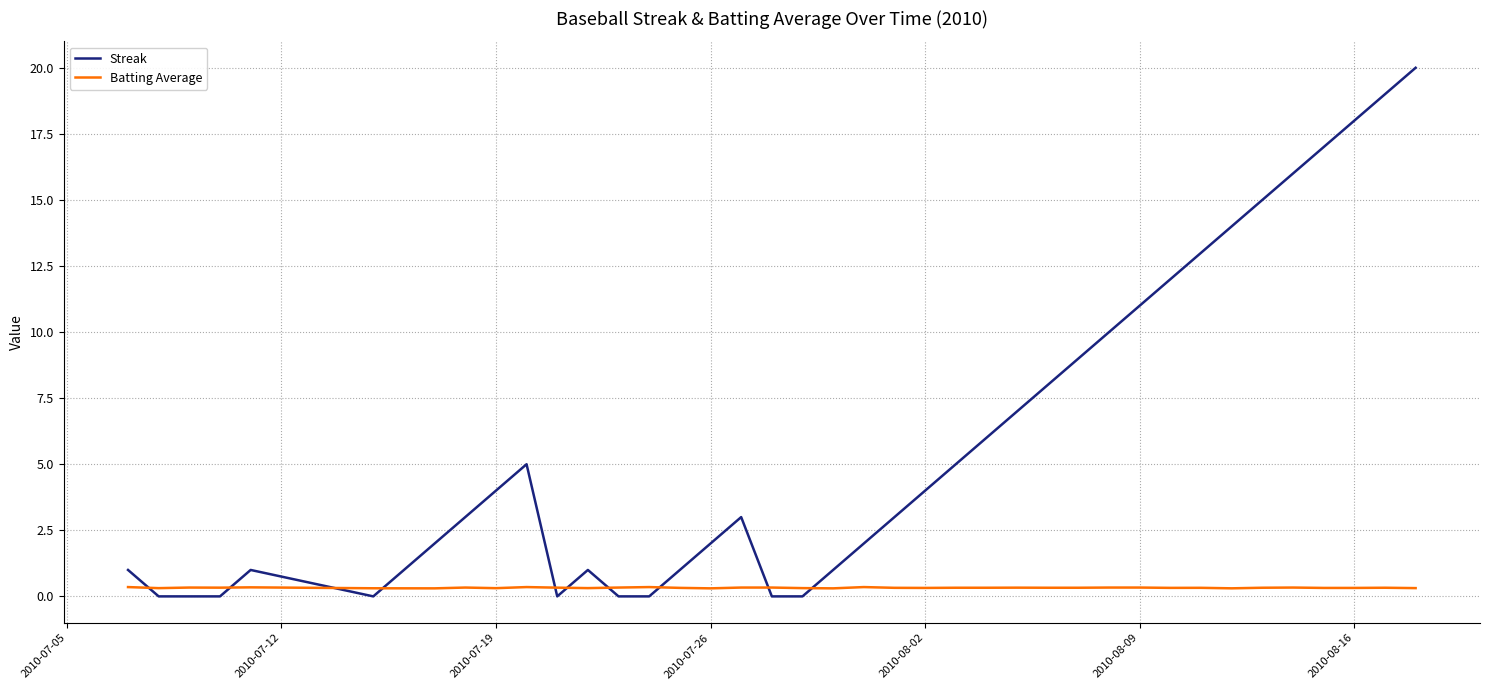

List the series in order of their peak value, highest first.

Streak, Batting Average